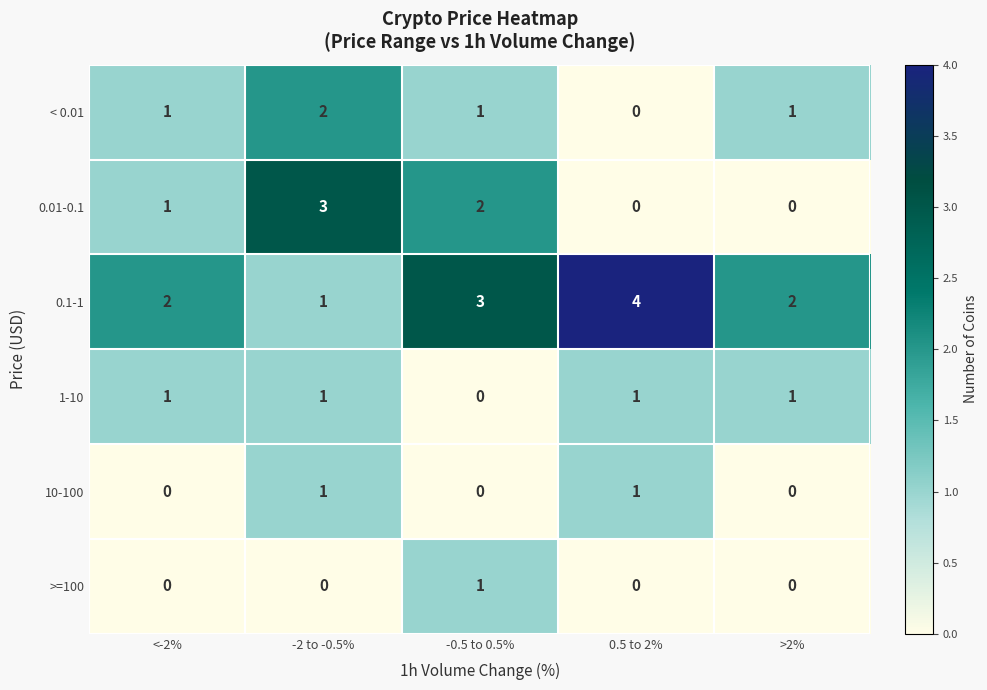

Count the 10-100 values in the range 0 to 1.

5